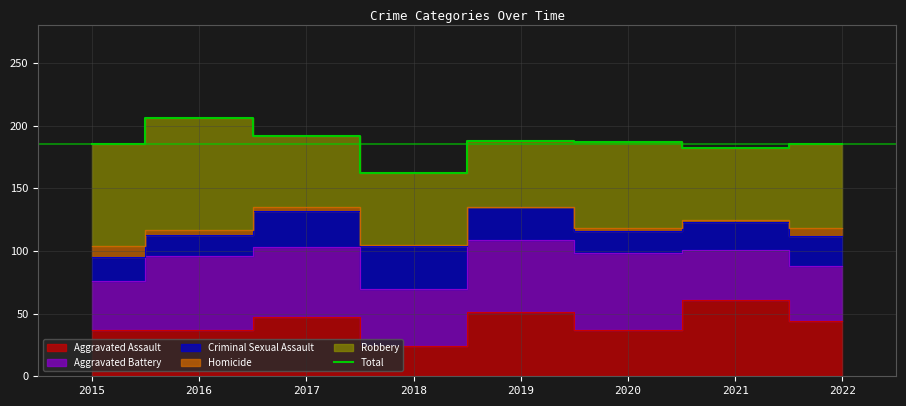

Reading right to left, extract all data points from this chart.

2022=185	2021=182	2020=187	2019=188	2018=162	2017=192	2016=206	2015=185